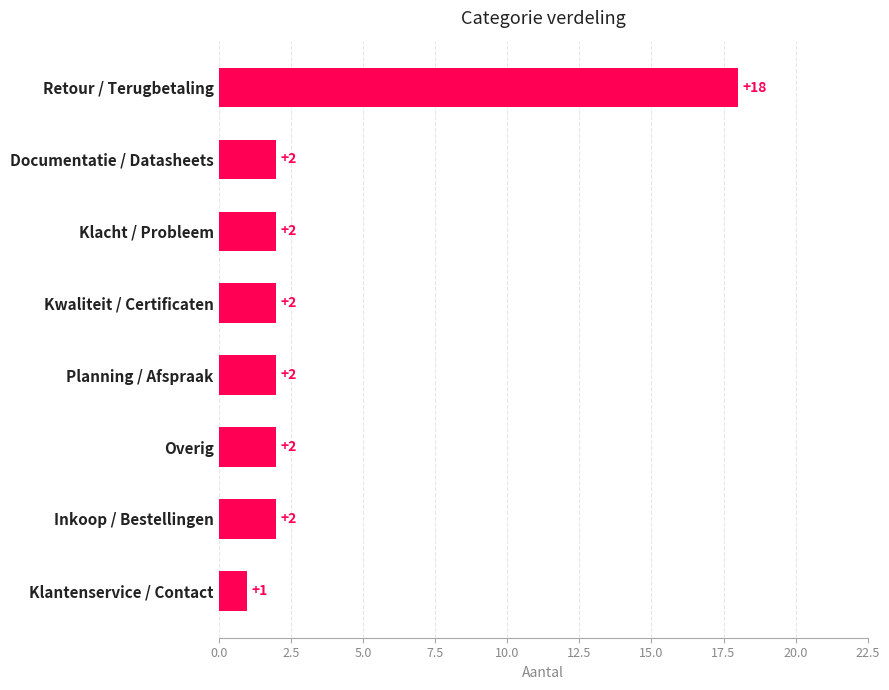

True or false: the data shows 3 at Klacht / Probleem.

False